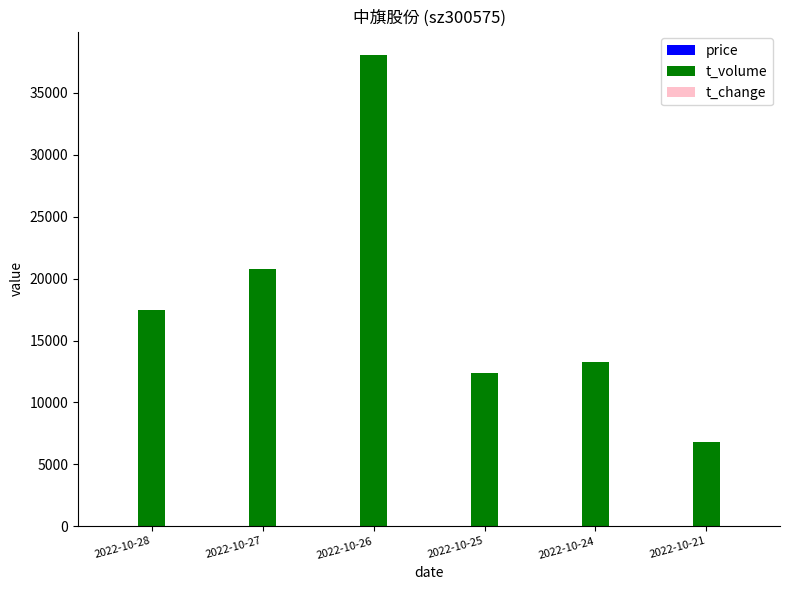

Where is t_volume nearest to the value 22433?

2022-10-27